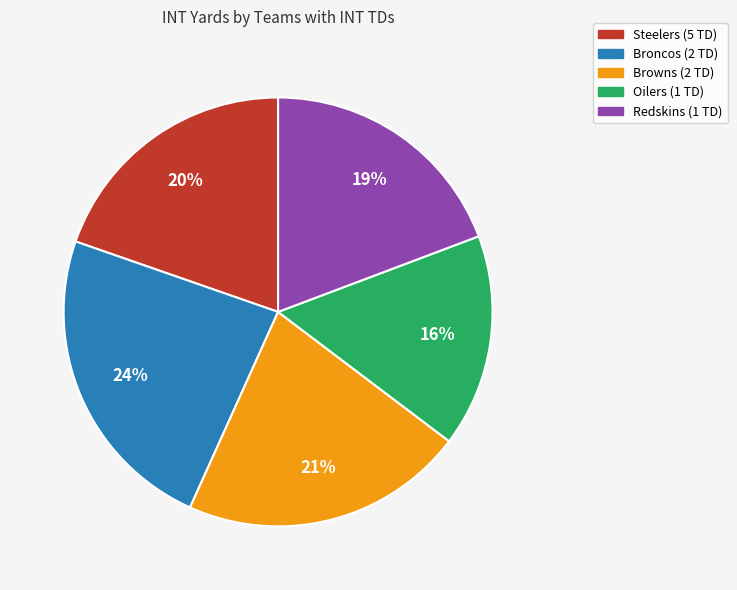

How many segments does this pie chart have?

5